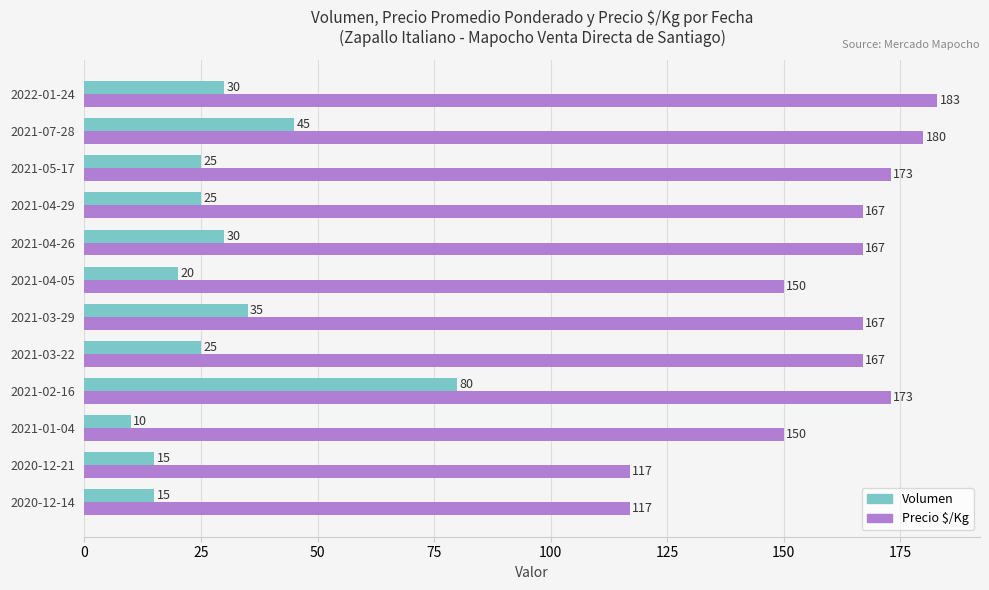

Rank the series by their maximum value, from highest to lowest.

Precio $/Kg, Volumen